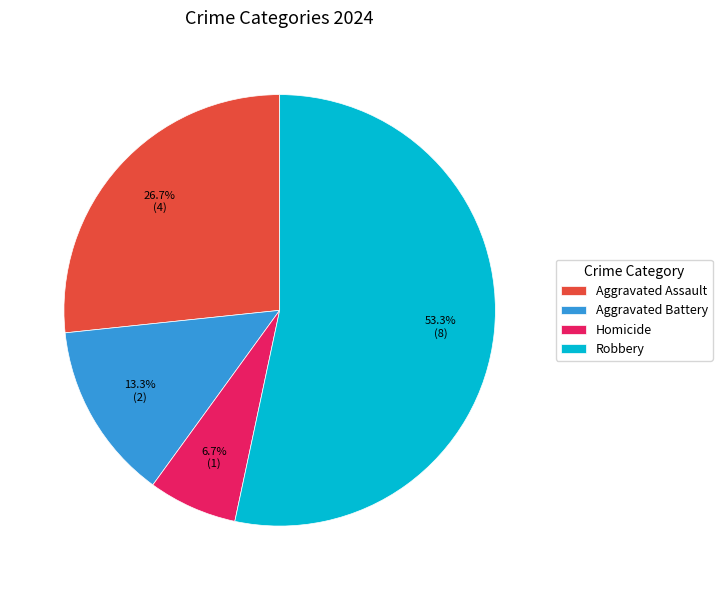

Is it true that Aggravated Assault is 21% of the pie?

False